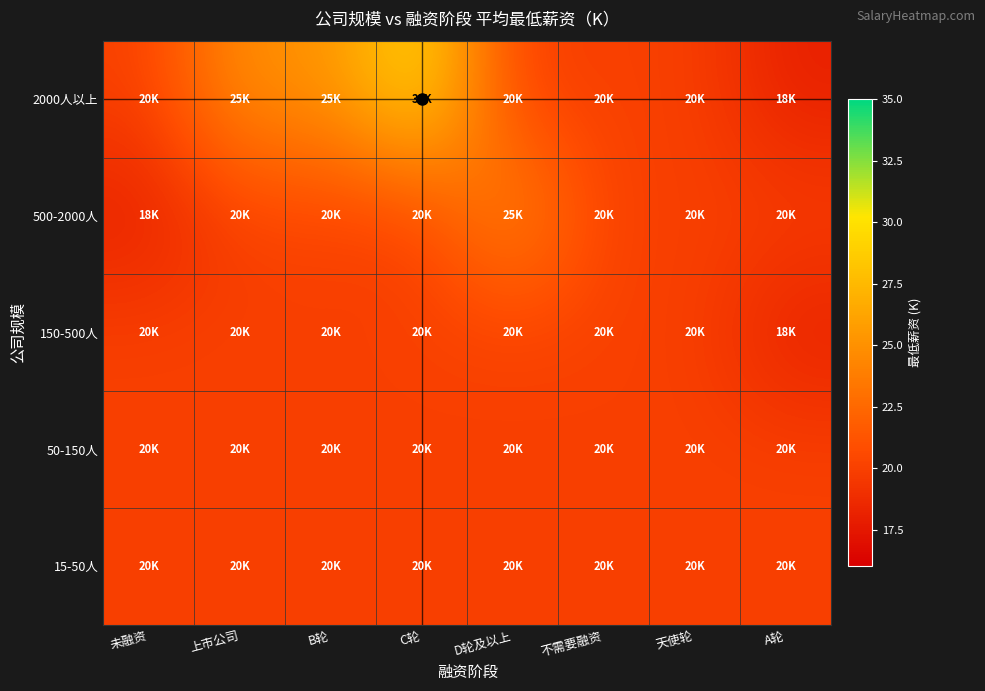

Between C轮 and 天使轮, which series saw the biggest shift?

2000人以上